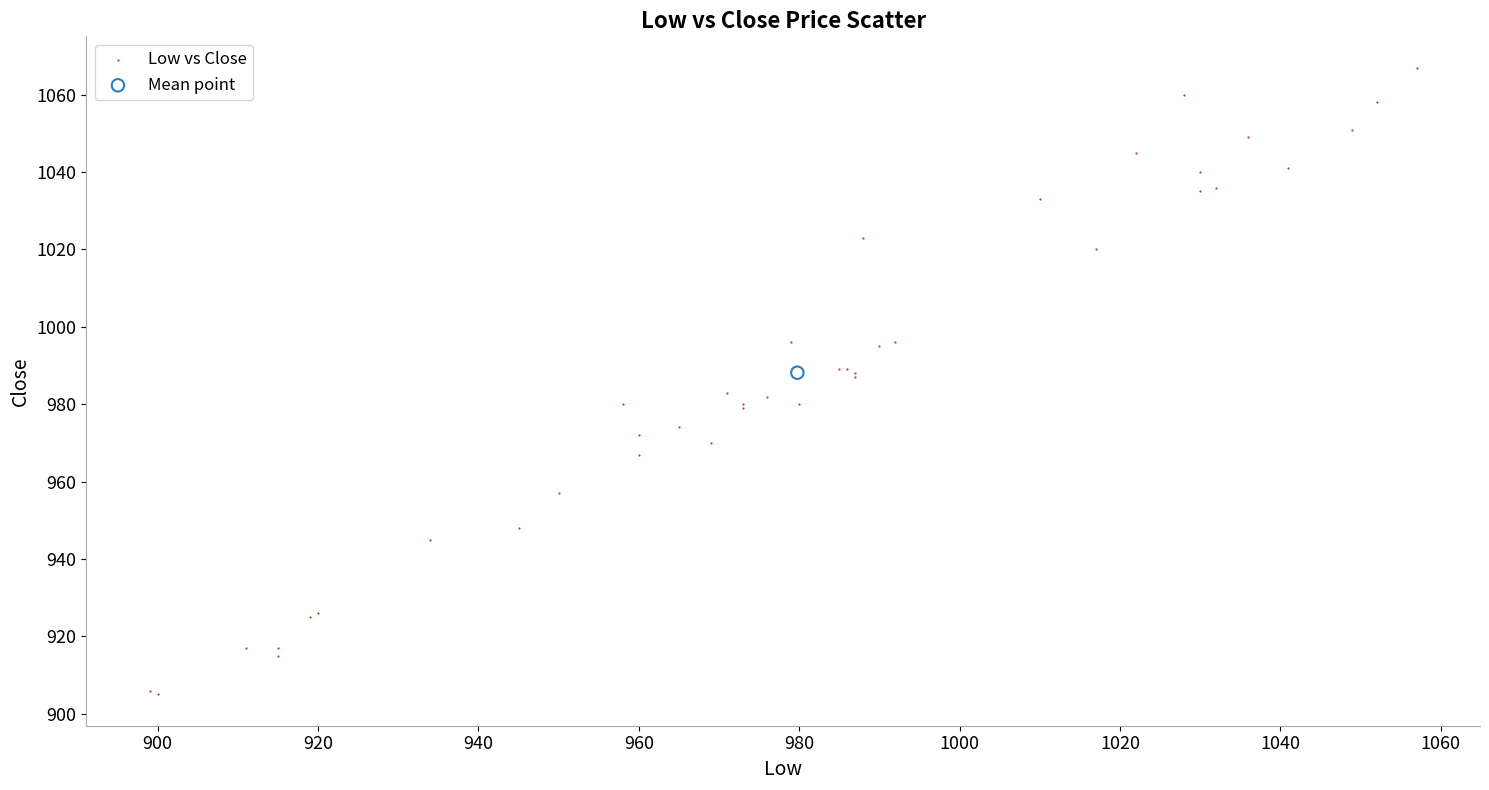

What are all the series names shown in the legend?

Low vs Close, Mean point